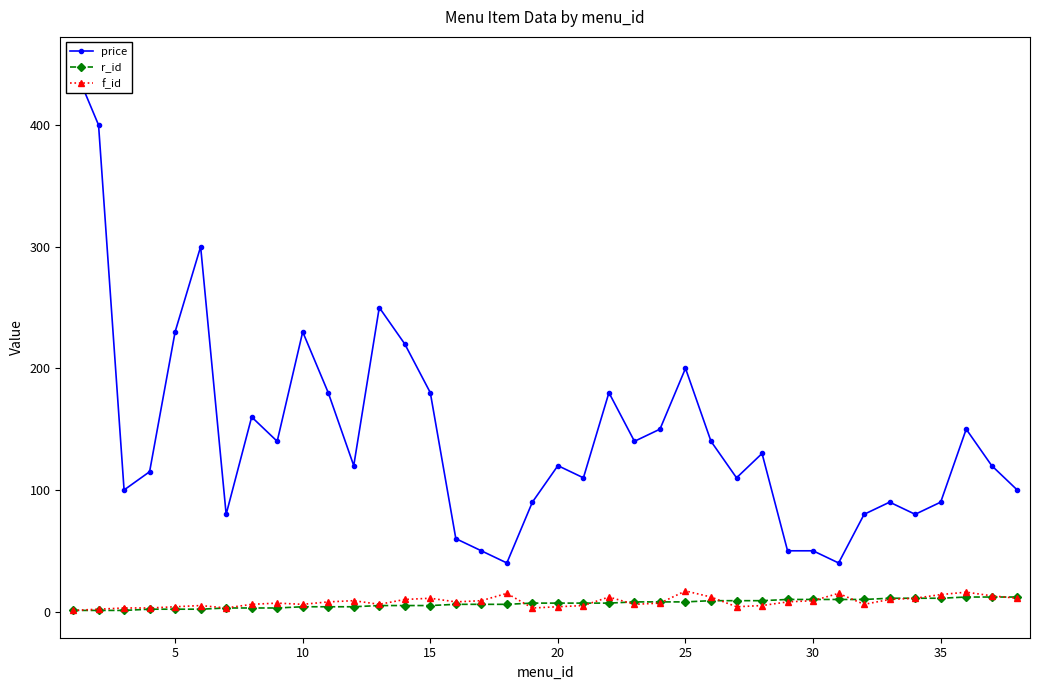

True or false: f_id has more than 0 points higher than both neighbors.

True